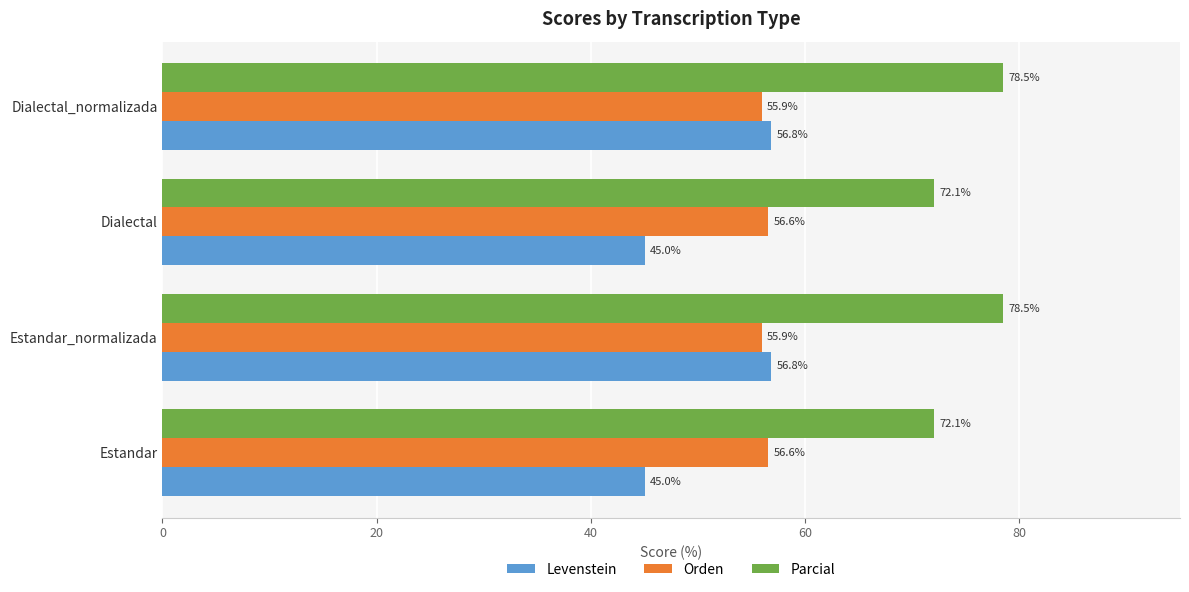

What is the lowest value of the Levenstein series?

45.0